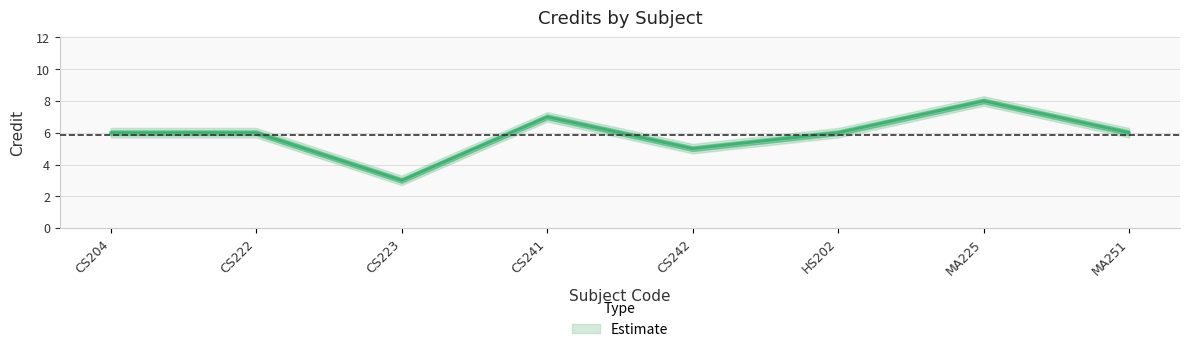

What is the minimum value shown in the chart?

3